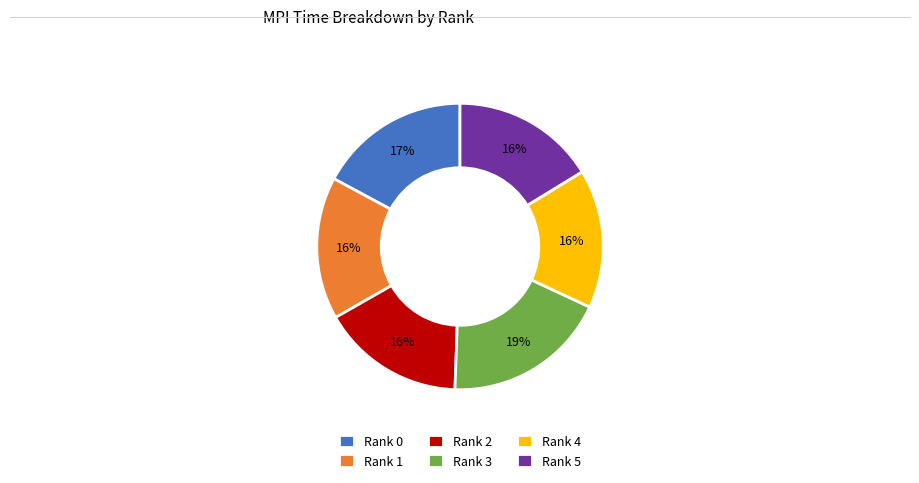

What percentage is the Rank 0 slice, to the nearest percent?

17%